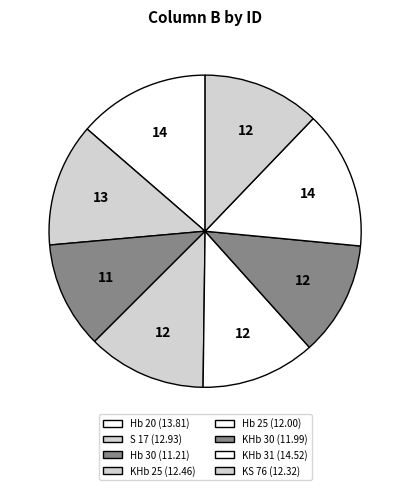

To the nearest percent, what percentage of the pie is Hb 30?

11%